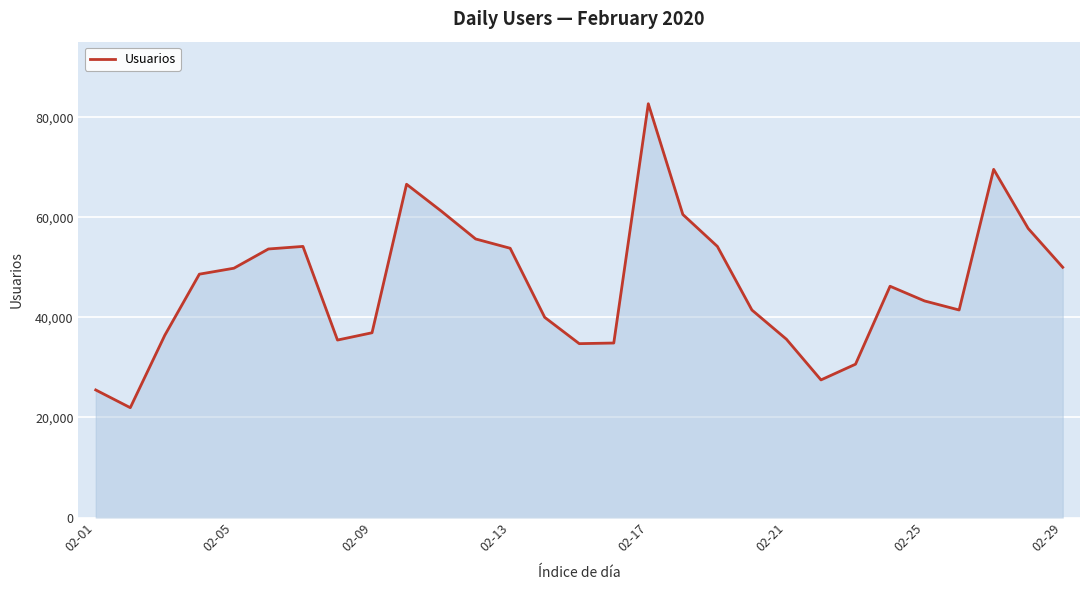

What is the difference between the maximum and minimum values?

60731